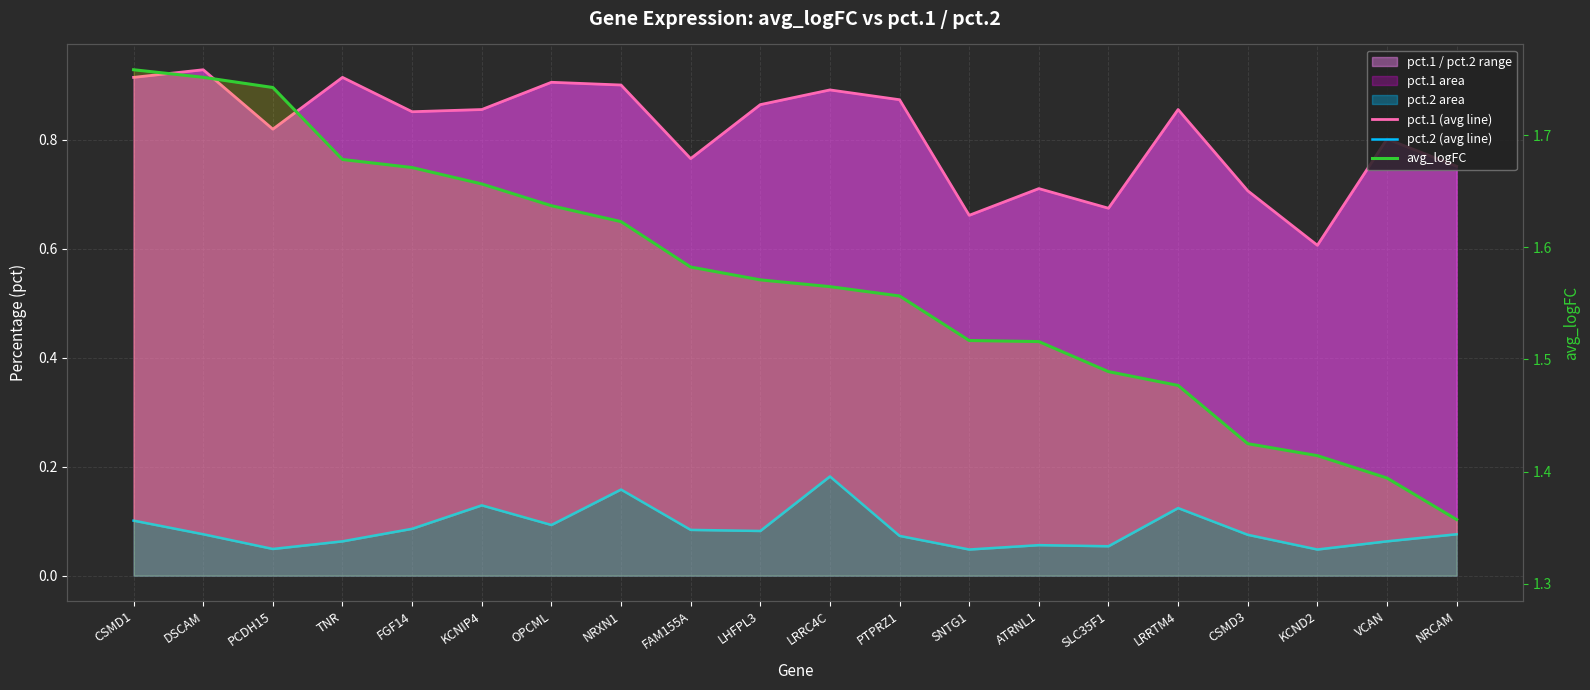

At which category does pct.1 (avg line) reach its first local peak?

DSCAM